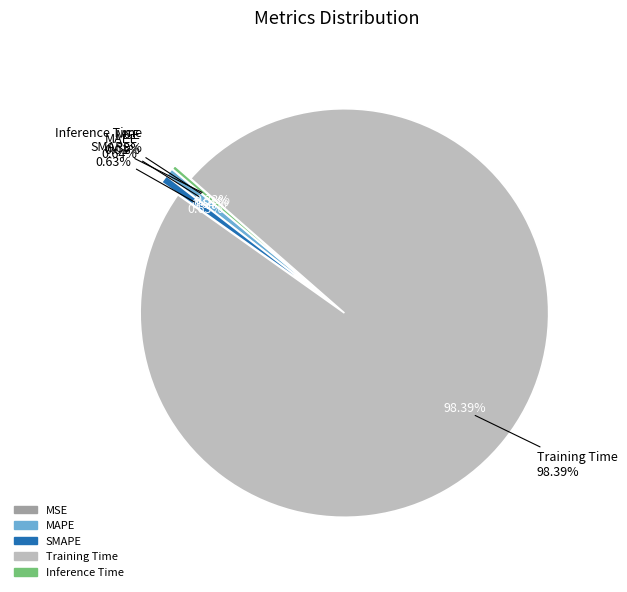

Which category has the smallest portion of the pie?

MSE